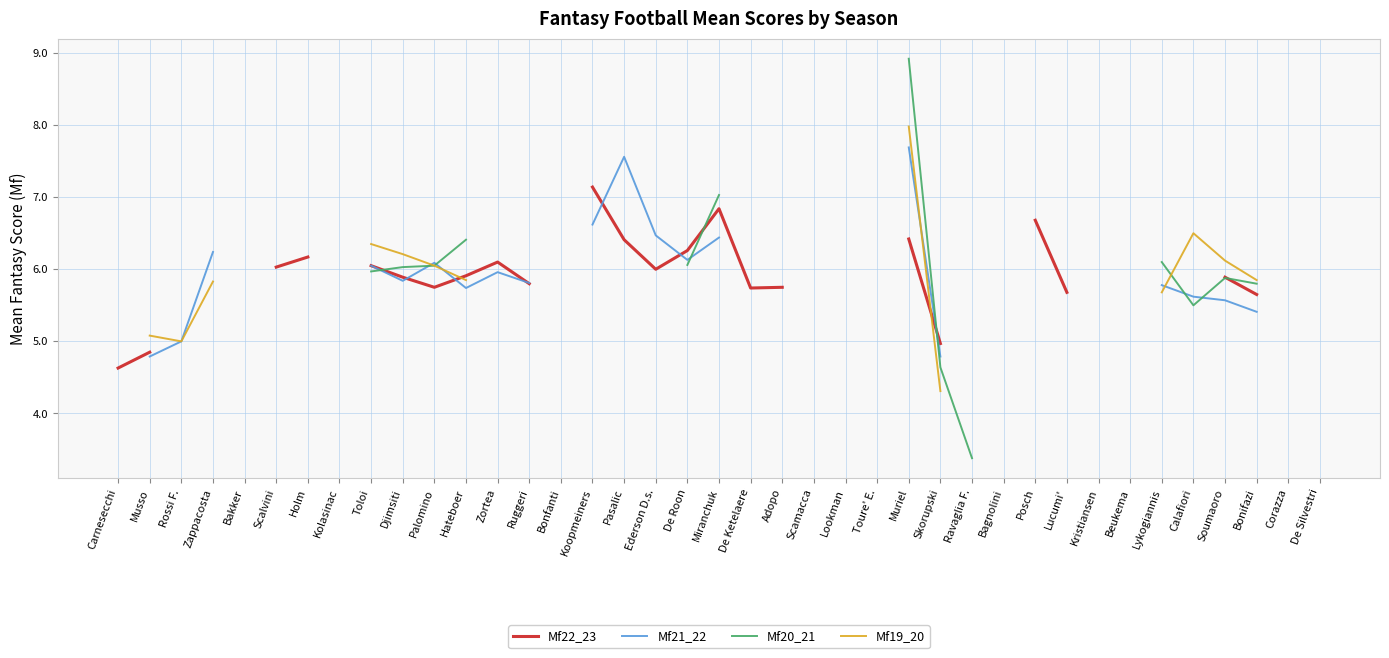

What is the value of the Mf22_23 point at the 36th from the left?

5.9